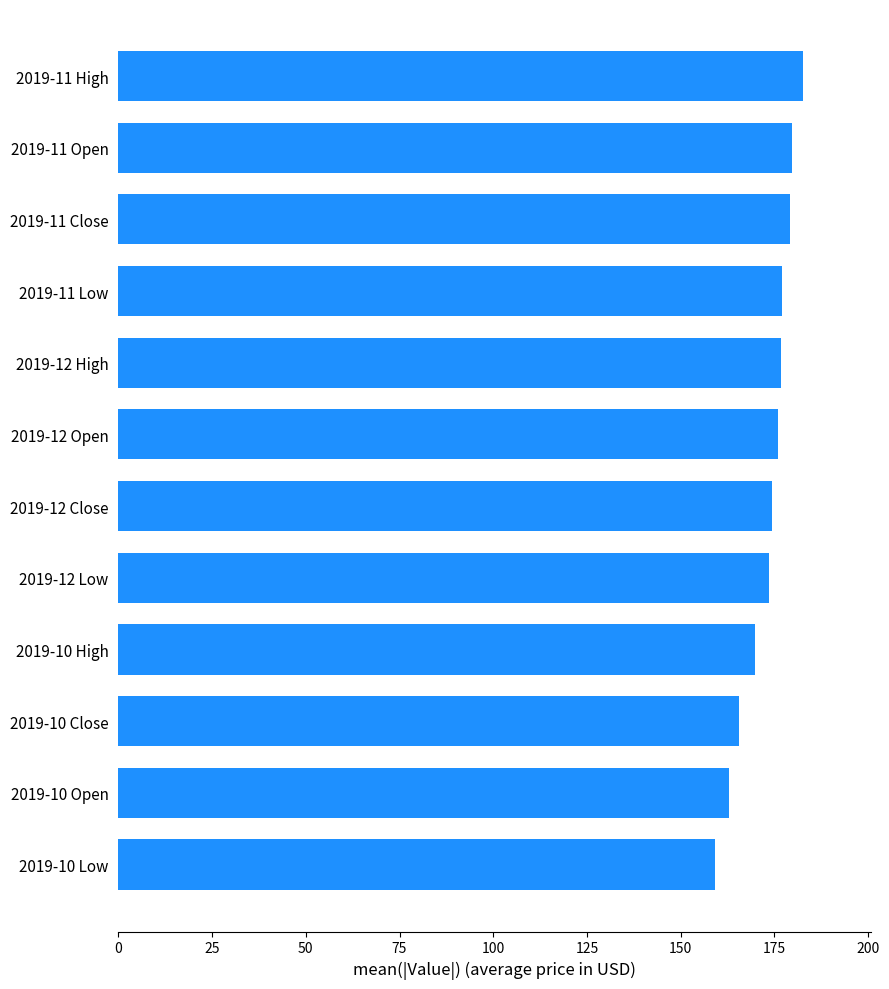

Does the chart contain stacked bars?

No